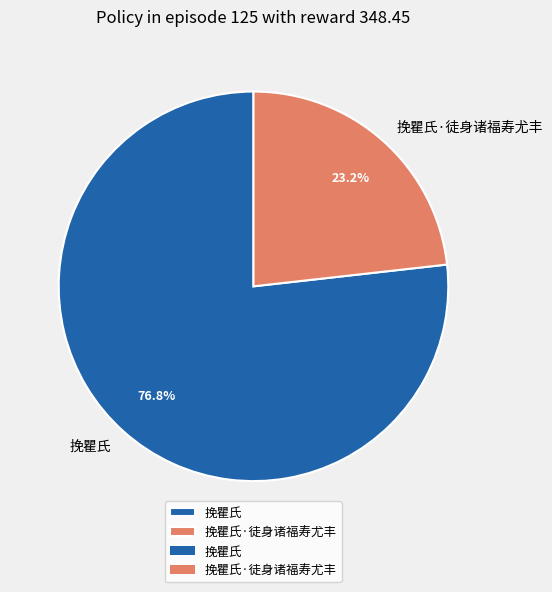

True or false: 挽瞿氏 accounts for 77% of the total.

True